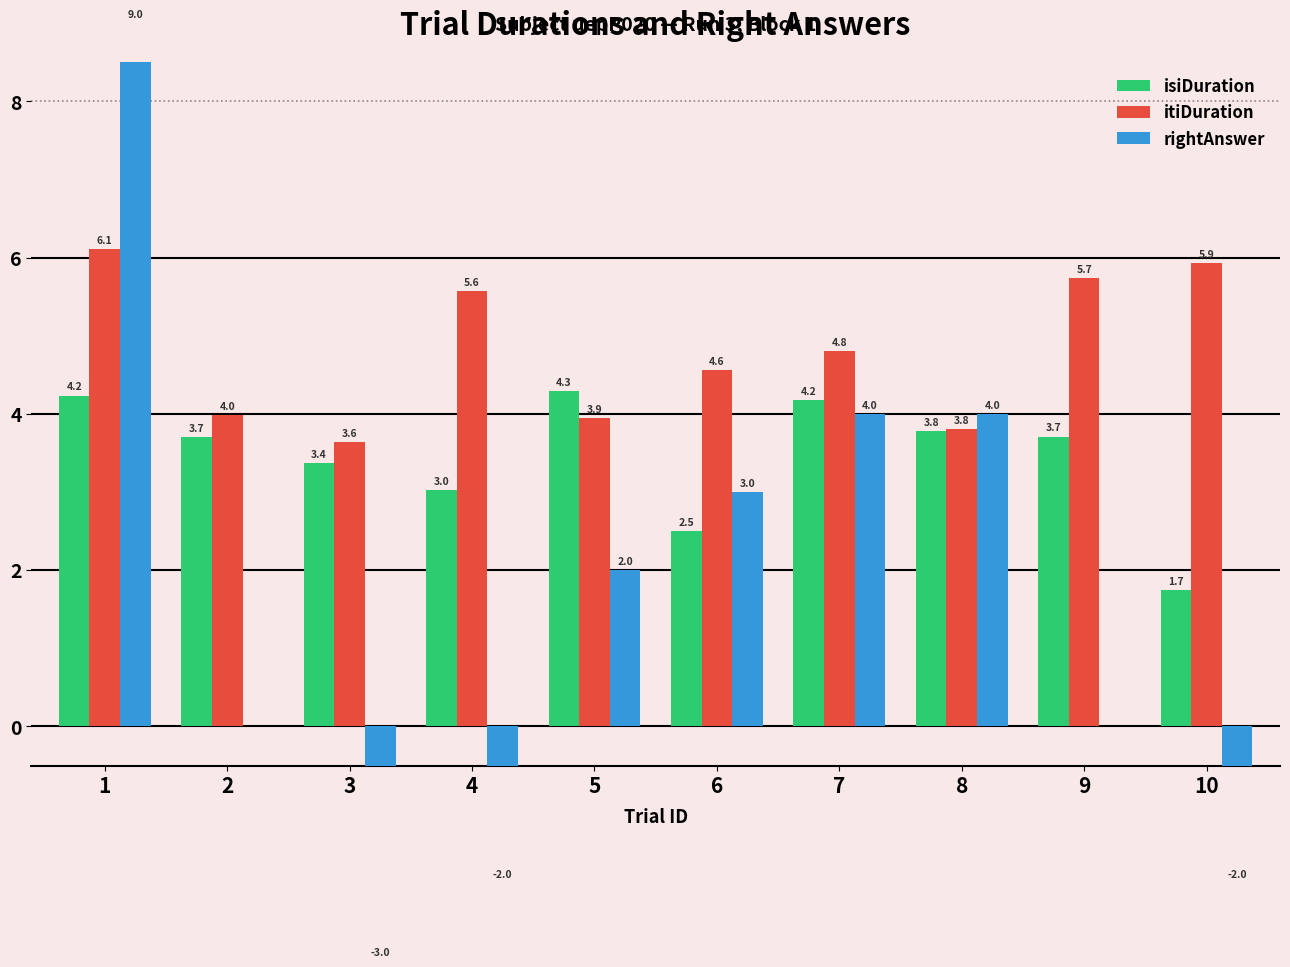

What is the total value across all series at 1?

19.3